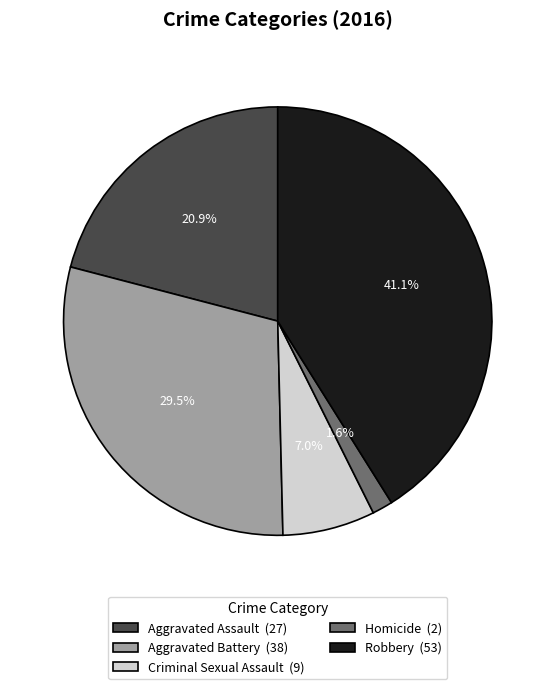

How many segments does this pie chart have?

5